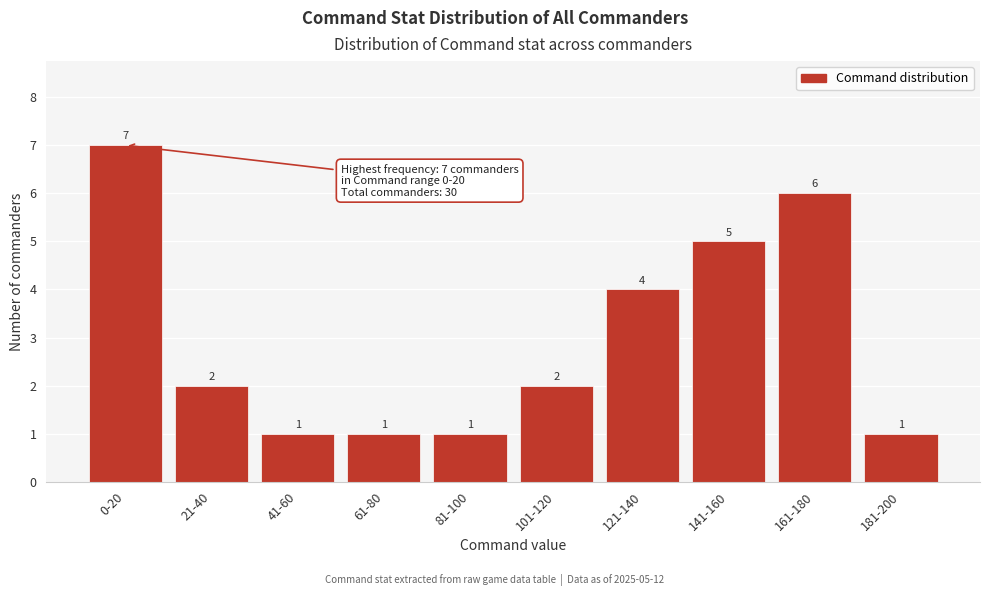

Reading left to right, list all the values displayed in this chart.

7	2	1	1	1	2	4	5	6	1